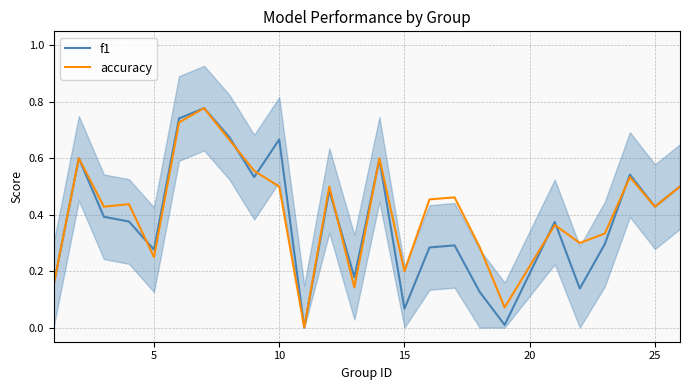

Is it true that accuracy equals 0.2 at 15?

True